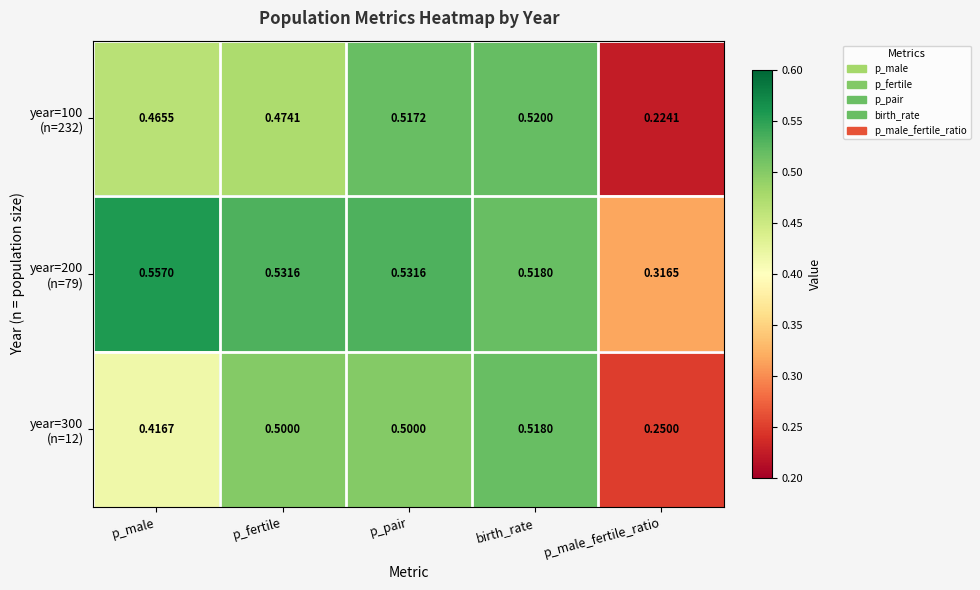

At which category is the sum across all series the highest?

birth_rate